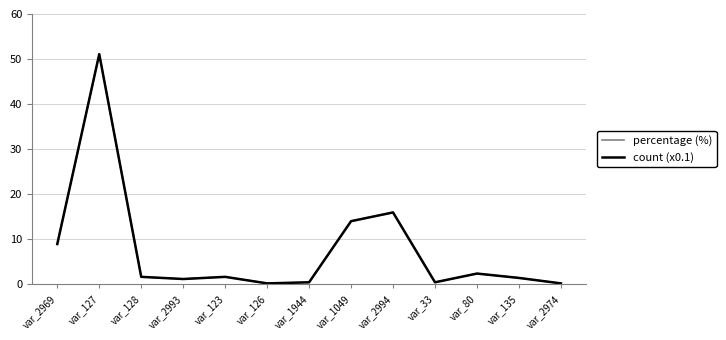

How many distinct data groups are displayed?

2